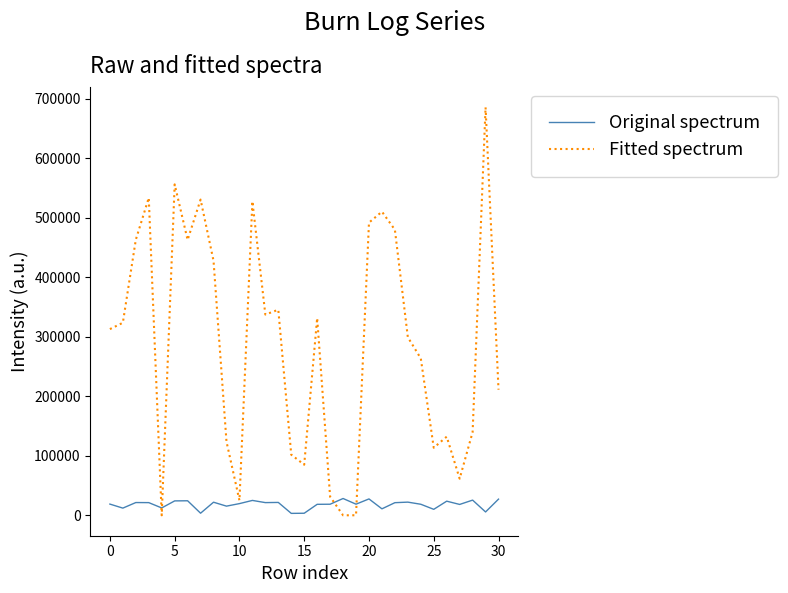

List the series in order of their peak value, lowest first.

Original spectrum, Fitted spectrum